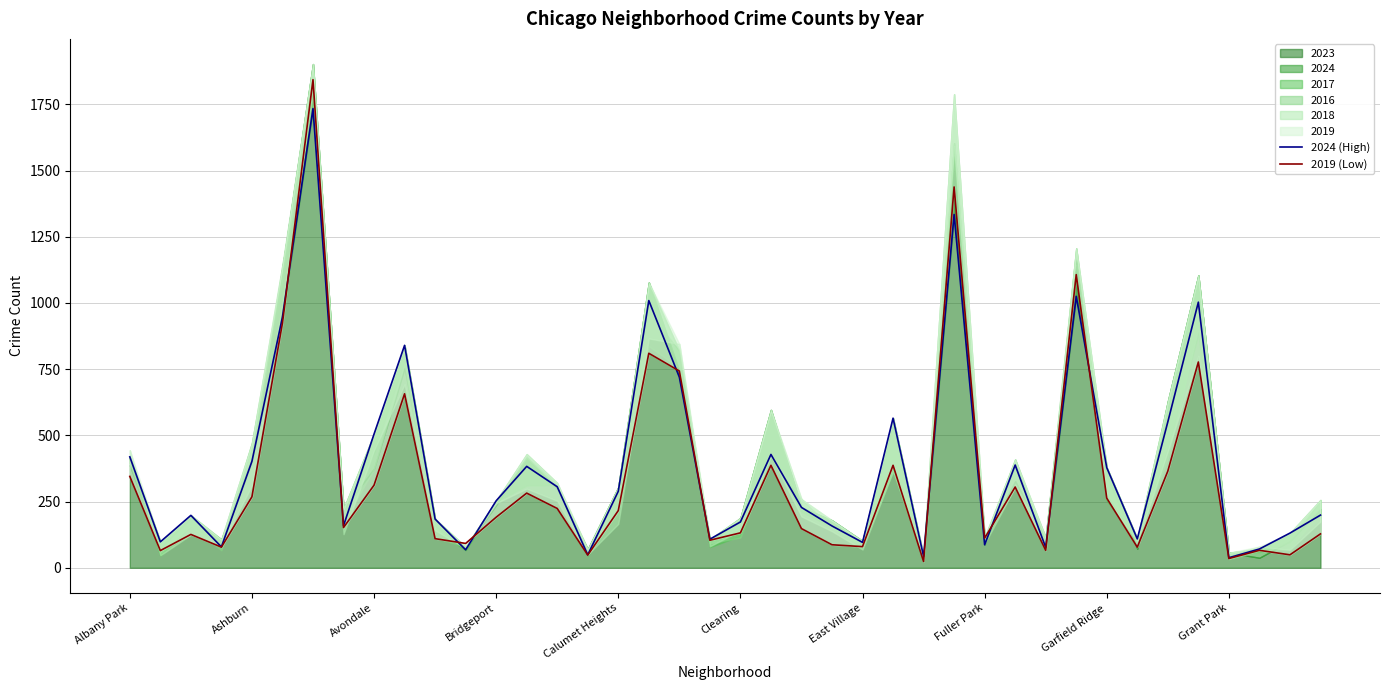

Is it true that 2019 (Low) equals 104 at 19?

True